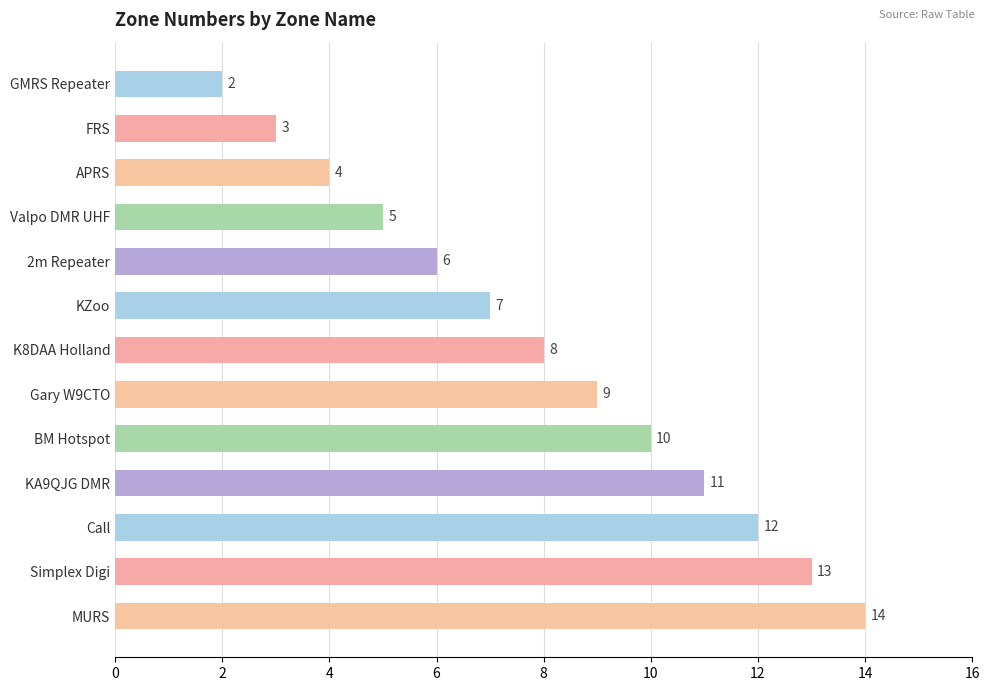

How many categories are shown in the chart?

13